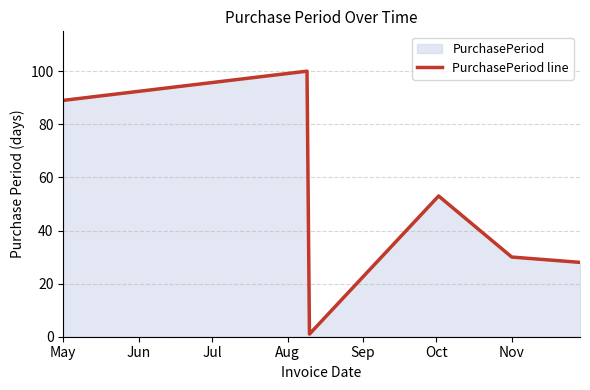

True or false: the data shows 30 at Nov.

True